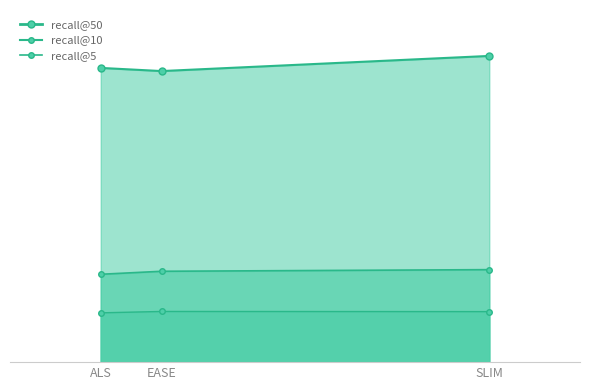

Which has a higher value, ALS or SLIM?

SLIM